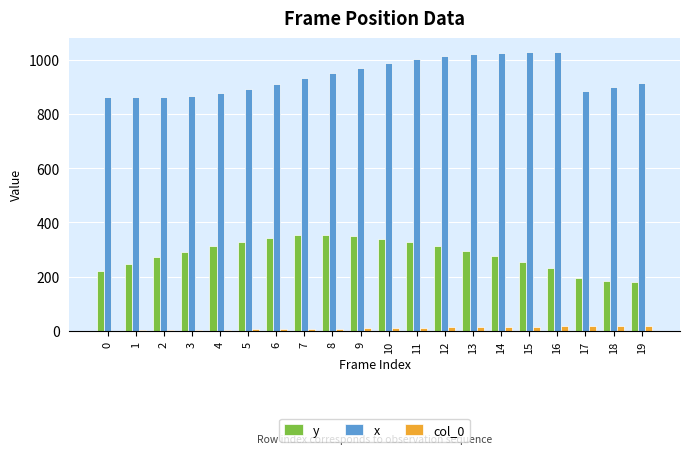

Is the value of y at 3 greater than the value of x at 19?

No